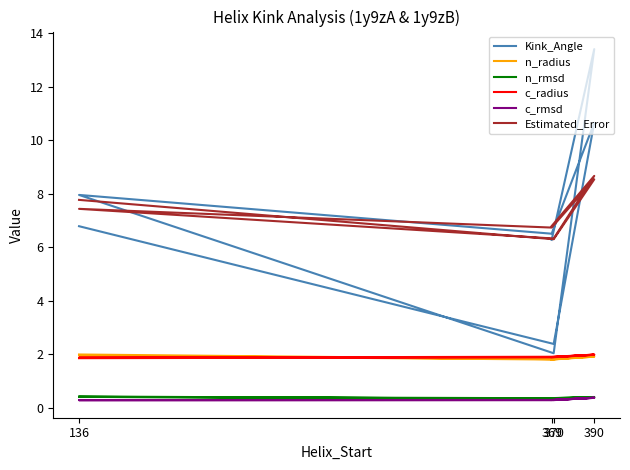

In n_radius, how many points are lower than both neighbors (excluding endpoints)?

3